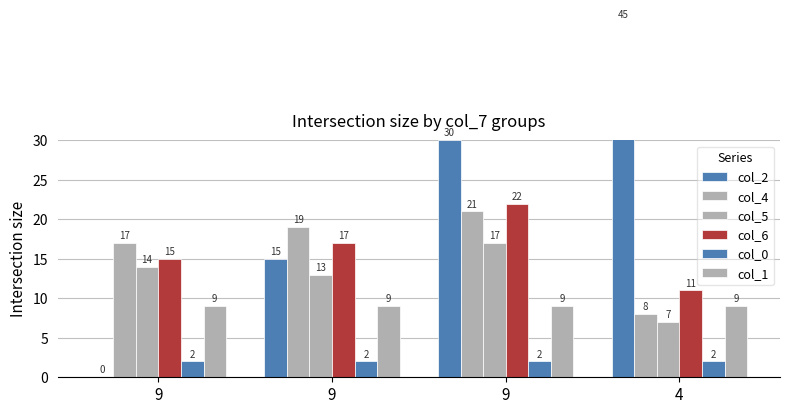

How many categories are shown in the chart?

4